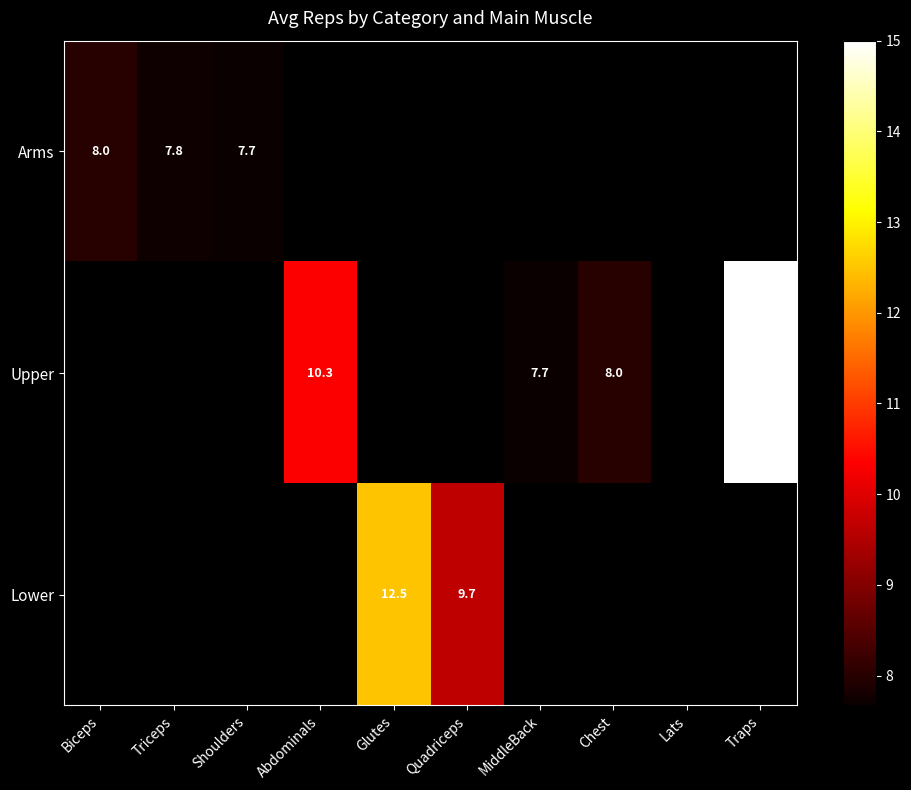

Is it true that Arms equals 7.8 at Triceps?

True